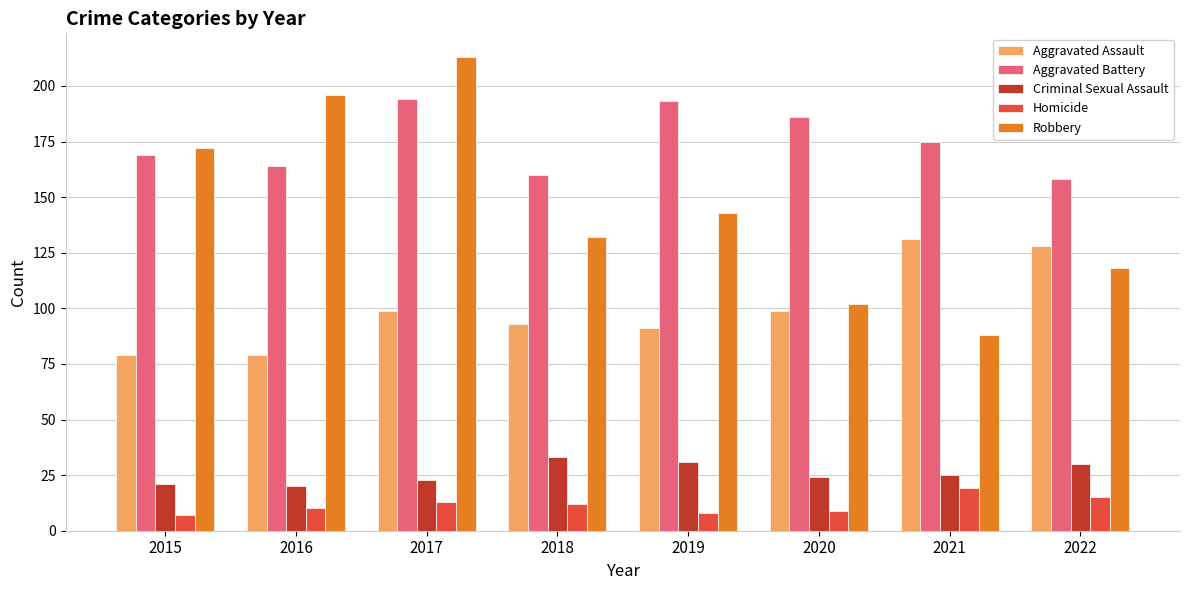

At which category is the sum across all series the highest?

2017